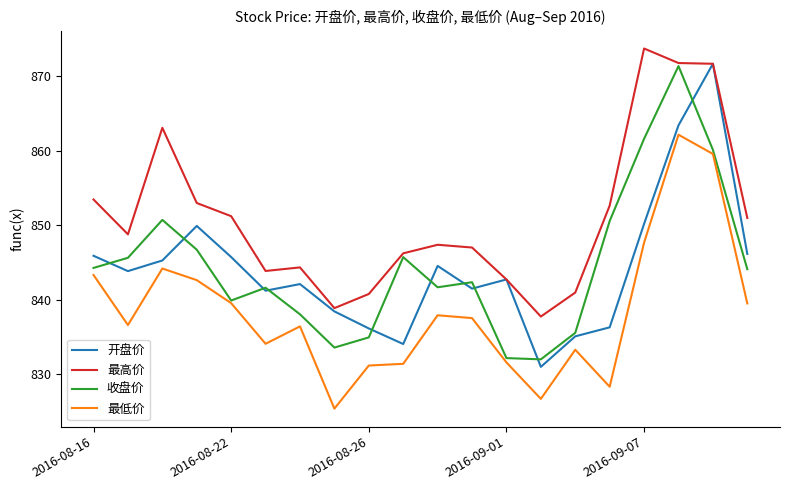

True or false: 开盘价 and 最低价 cross at least once.

False